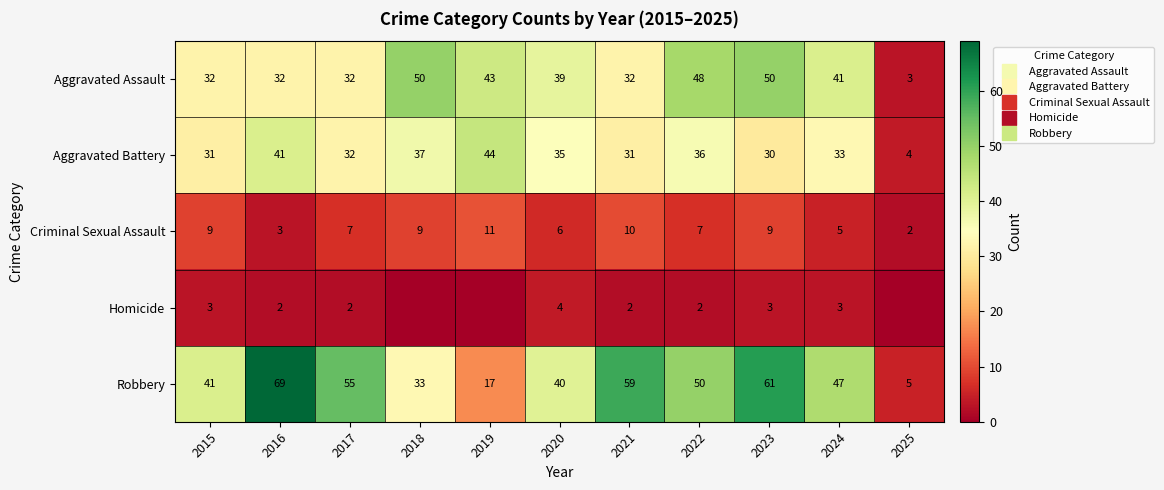

At which category is the sum across all series the highest?

2023